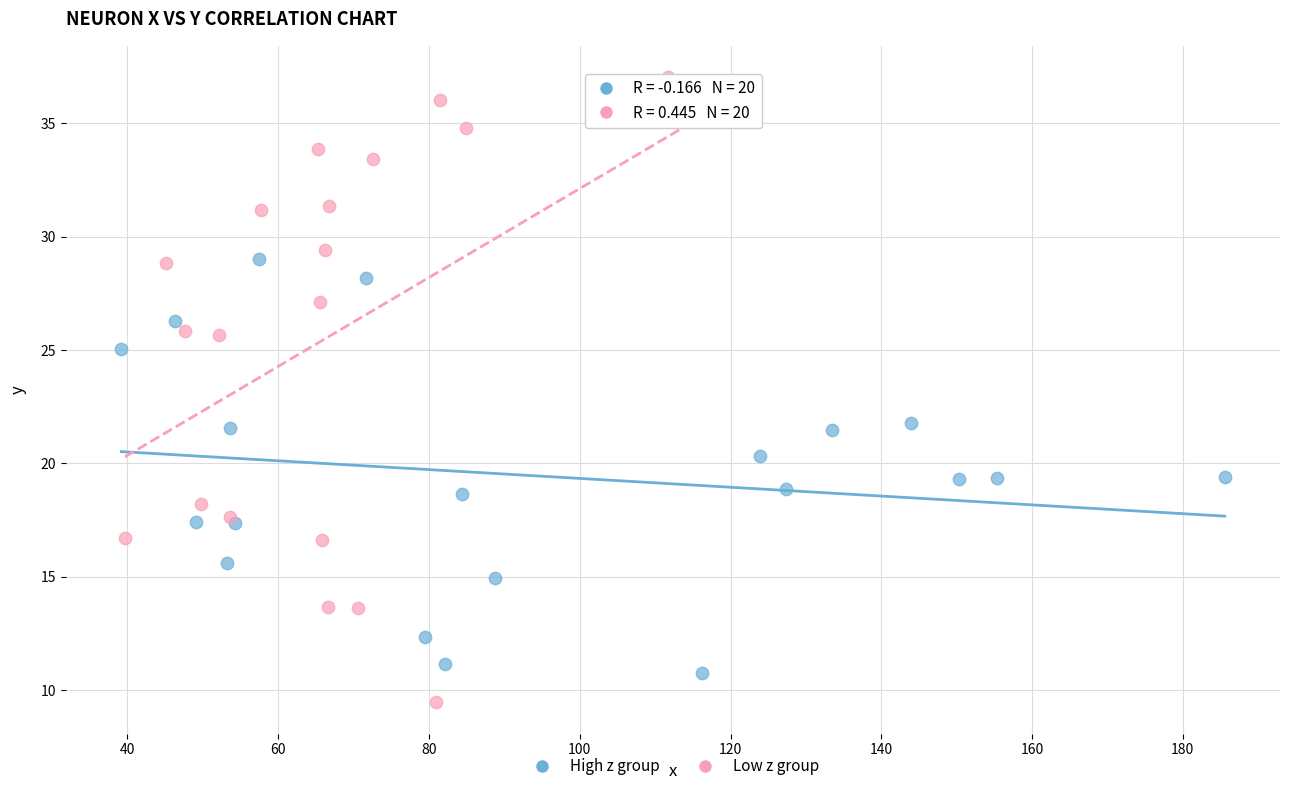

Which series contains the lowest Y value?

Low z group